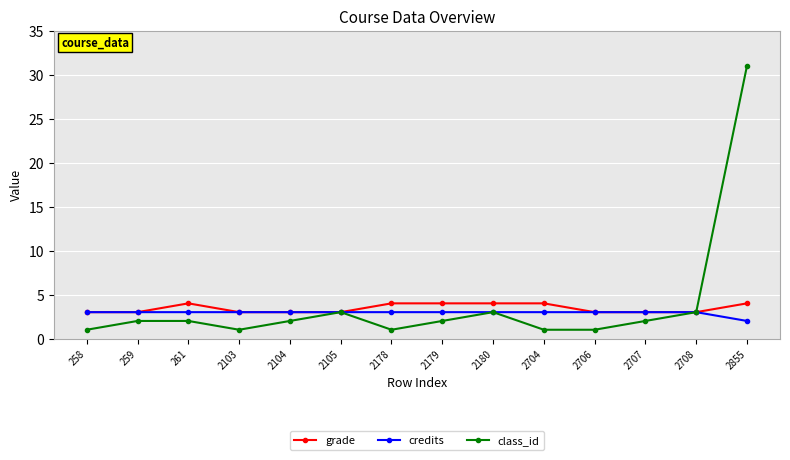

Rank the series by their average value, from highest to lowest.

class_id, grade, credits